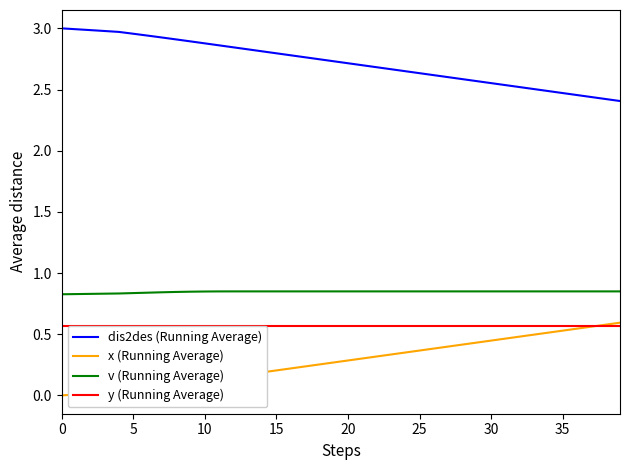

True or false: x (Running Average) and v (Running Average) cross at least once.

False